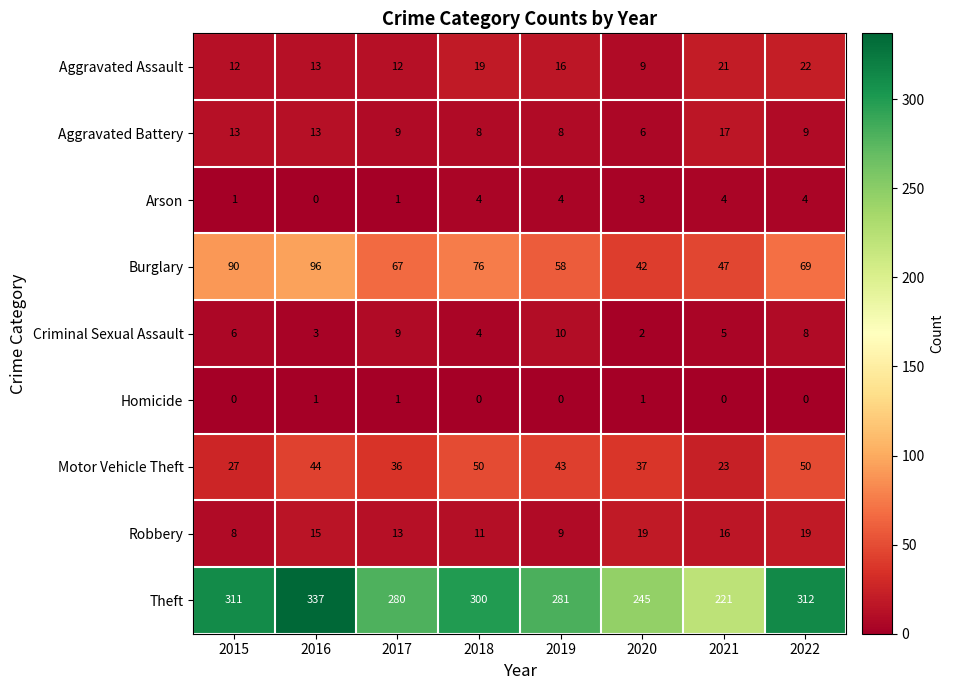

What is the difference between the Aggravated Battery values at 2016 and 2019?

5